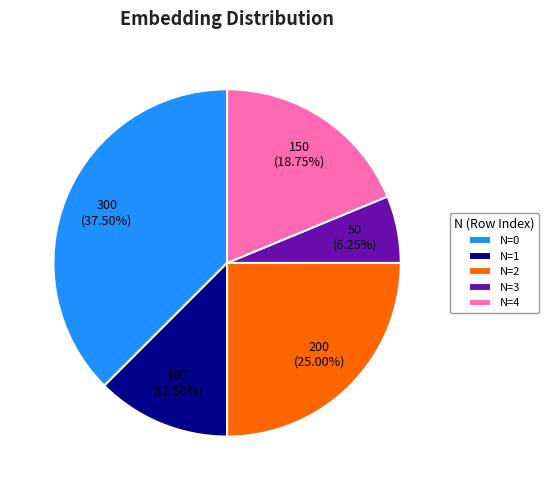

Is there a majority slice in this chart?

No